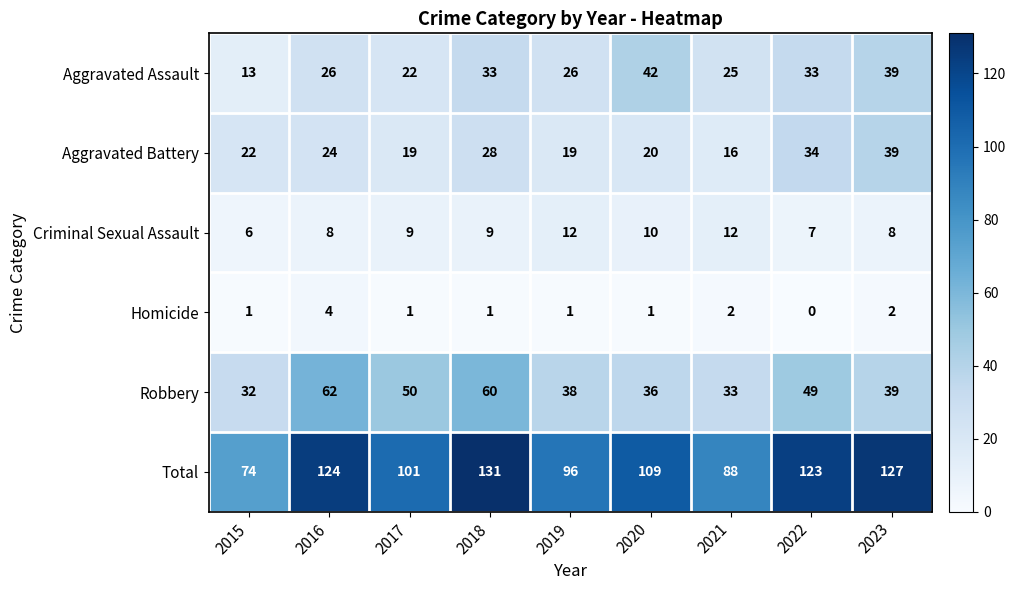

The value of Homicide at 2015 is 2. True or false?

False